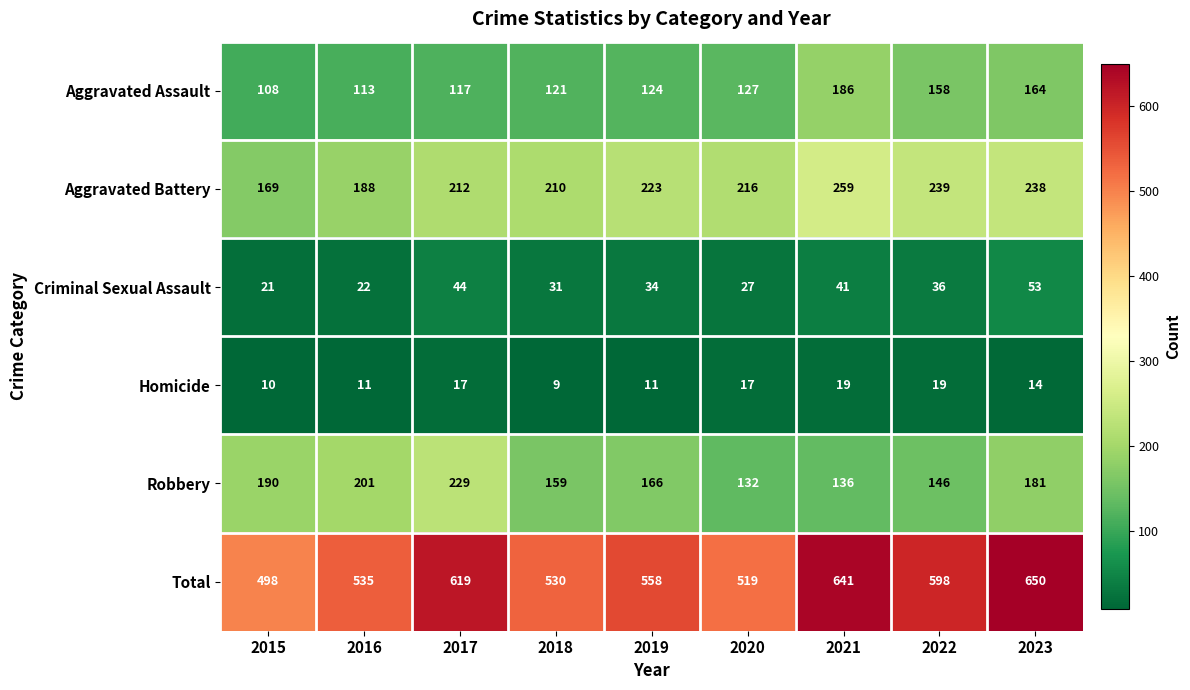

Count the Homicide values in the range 11 to 17.

5